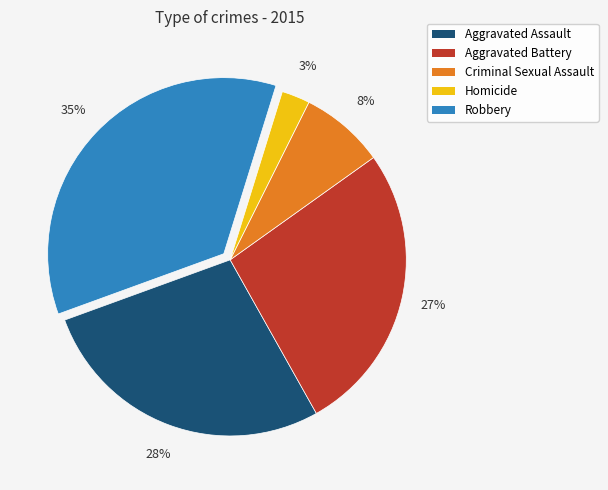

What percentage is the Criminal Sexual Assault slice, to the nearest percent?

8%